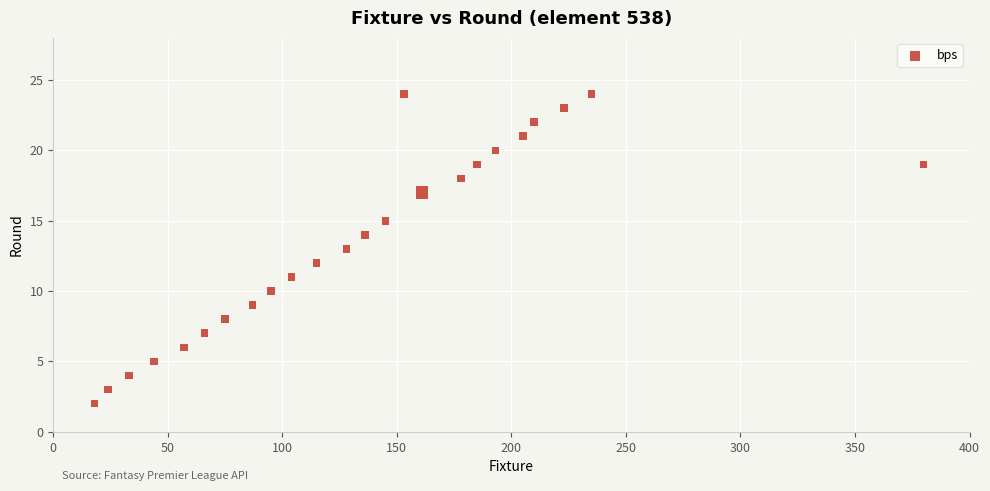

What is the range of Y values (max minus min)?

22